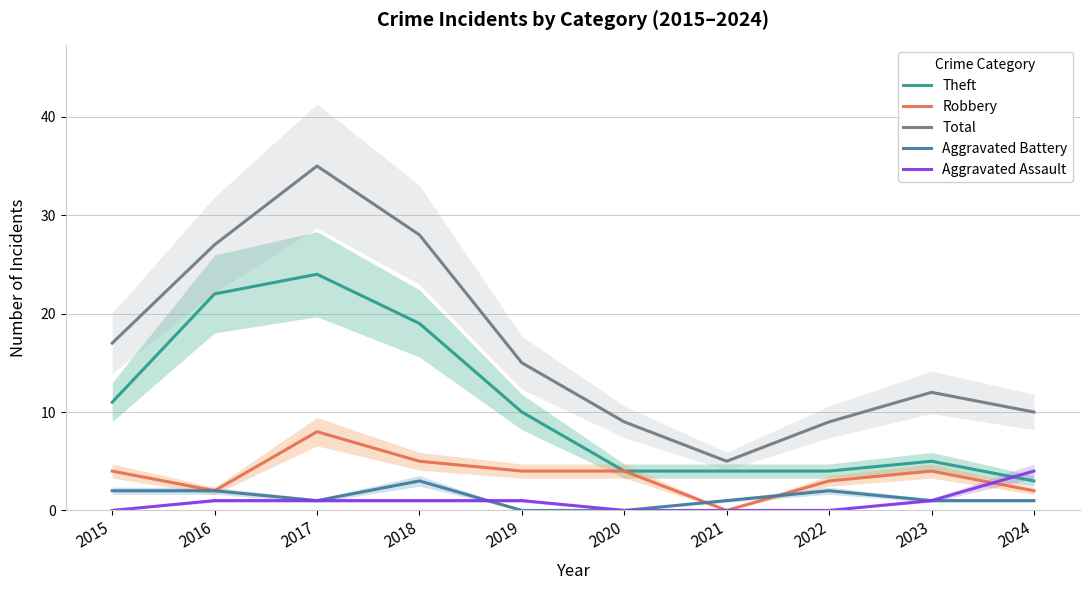

Is the value of Theft at 2023 greater than the value of Aggravated Battery at 2015?

Yes